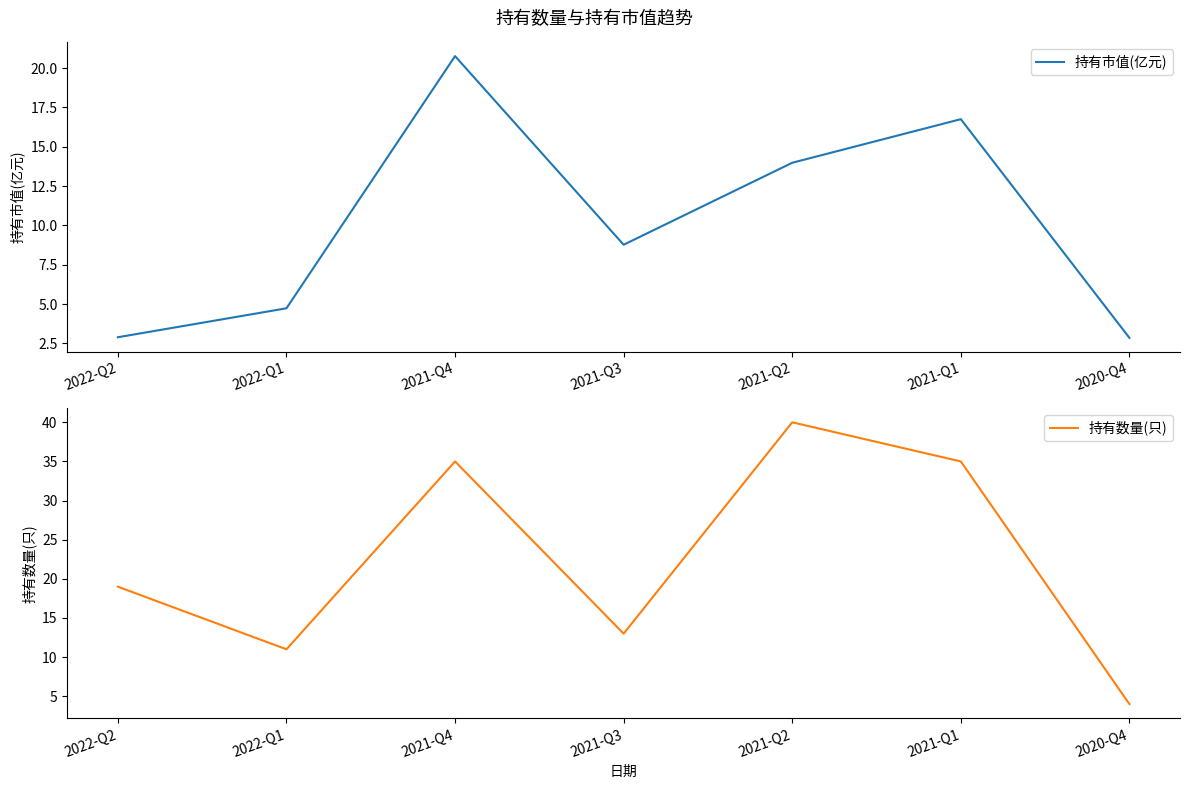

Does the chart display data point markers on the line(s)?

No